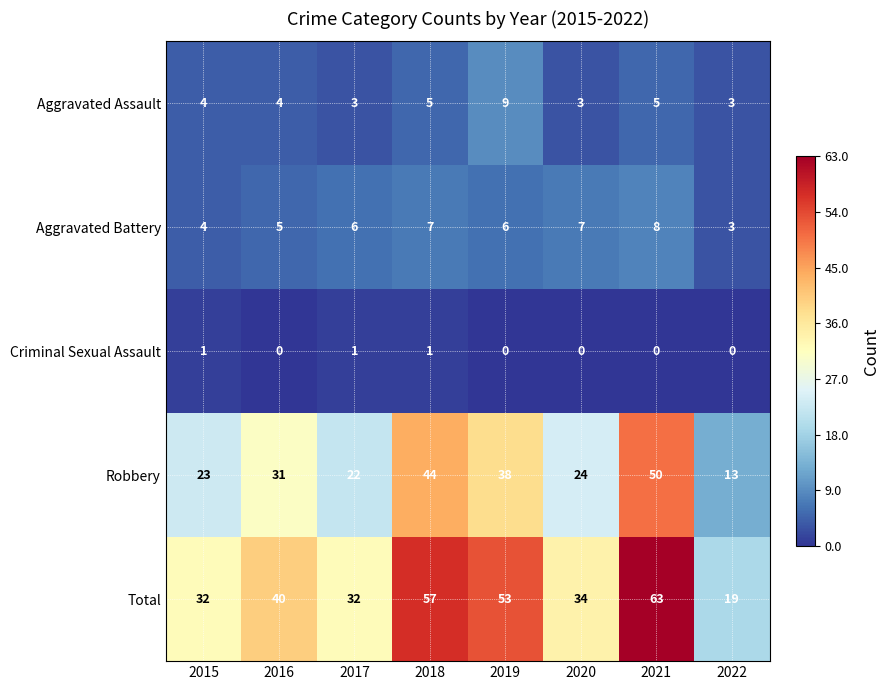

What is the difference between the maximum and minimum values in the Total series?

44